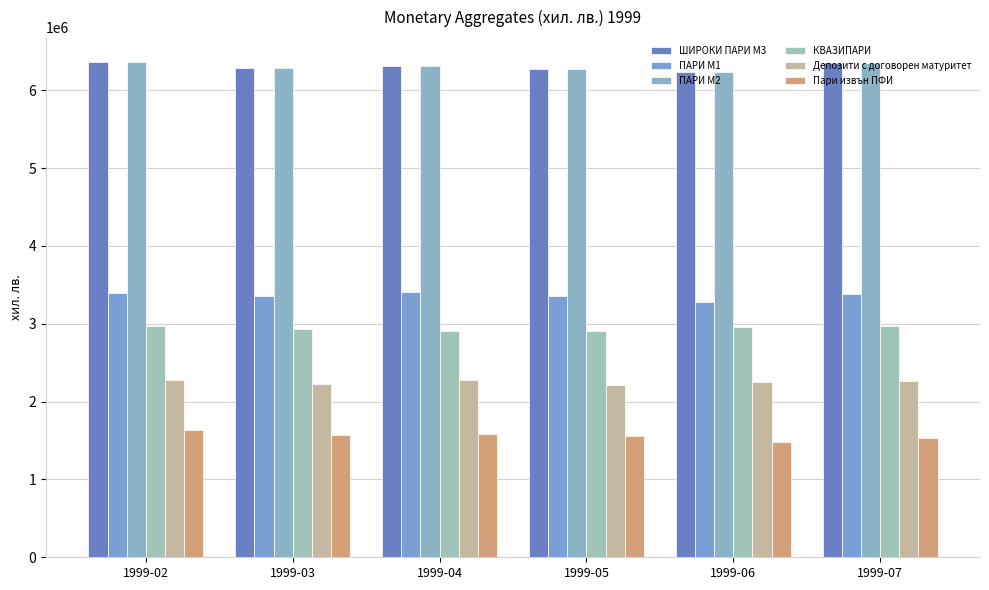

What is the maximum value shown in the chart?

6363419